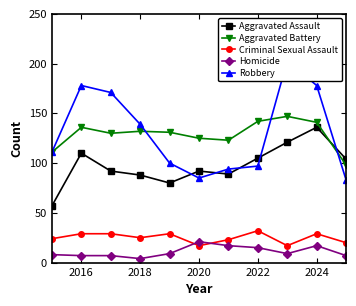

What is the lowest value of the Aggravated Assault series?

57